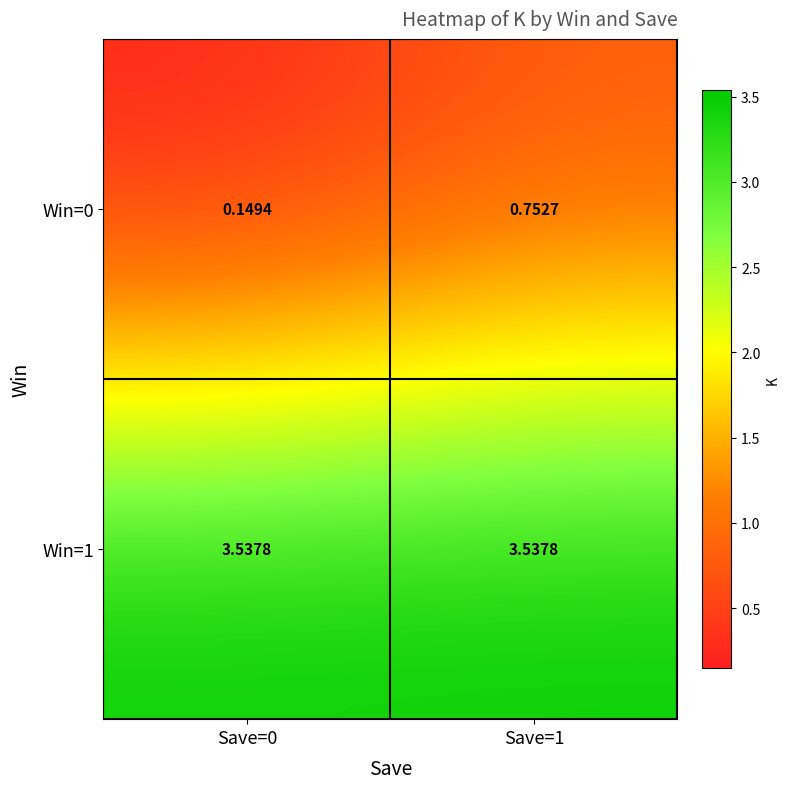

Is the value of Win=0 at Save=1 greater than the value of Win=1 at Save=0?

No